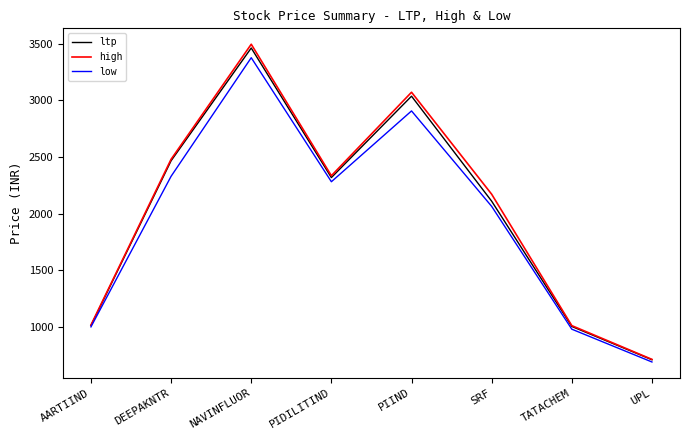

What are all the series names shown in the legend?

ltp, high, low